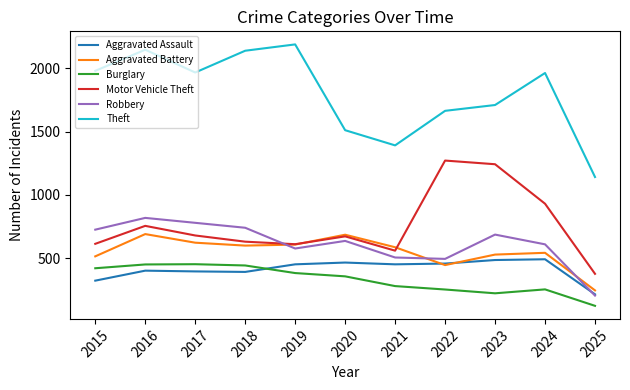

The Robbery series shows 1073 at 2024. True or false?

False